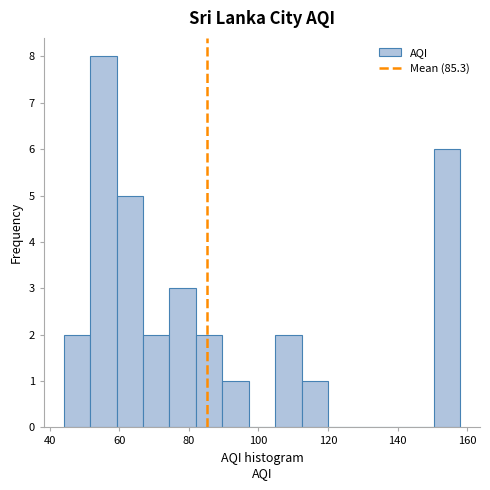

Around what value on the x-axis is the tallest bar? Give the approximate position of its centre, as read against the axis.

56